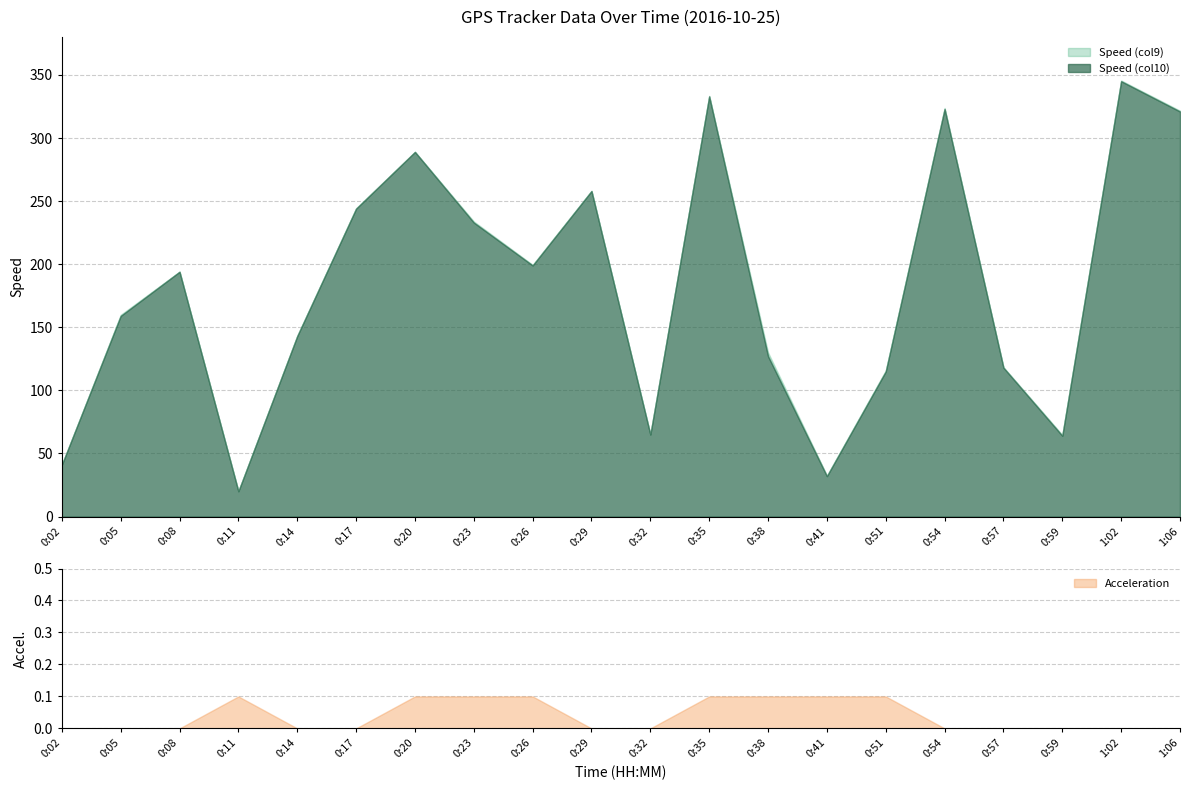

At which category does Speed (col10) reach its first local valley?

0:11